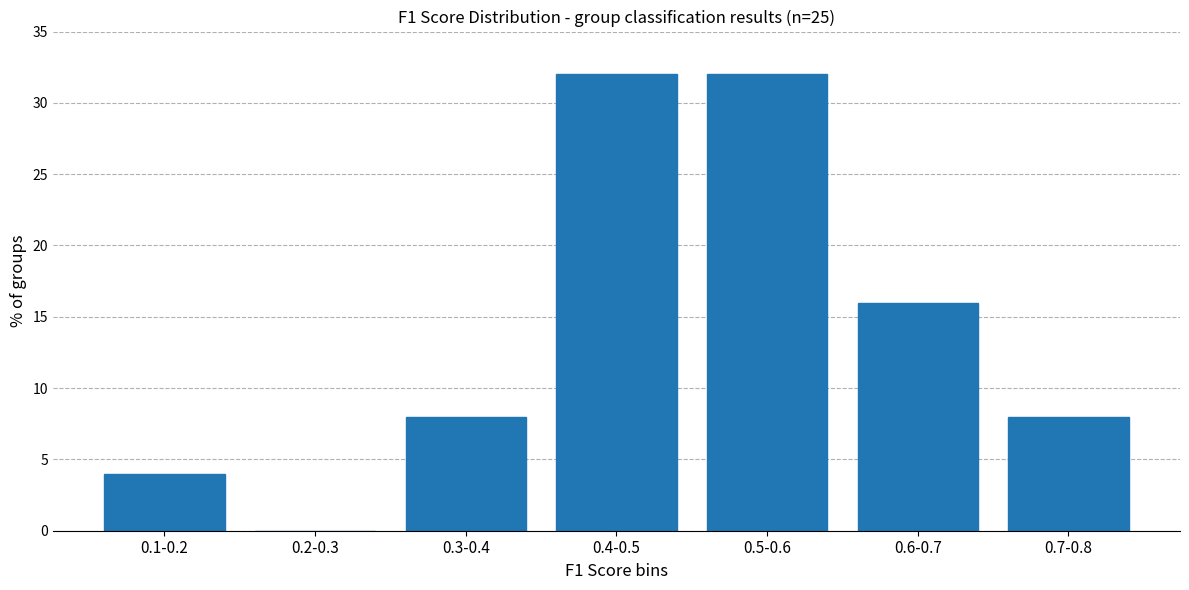

Reading right to left, extract all data points from this chart.

0.7-0.8=8	0.6-0.7=16	0.5-0.6=32	0.4-0.5=32	0.3-0.4=8	0.2-0.3=0	0.1-0.2=4